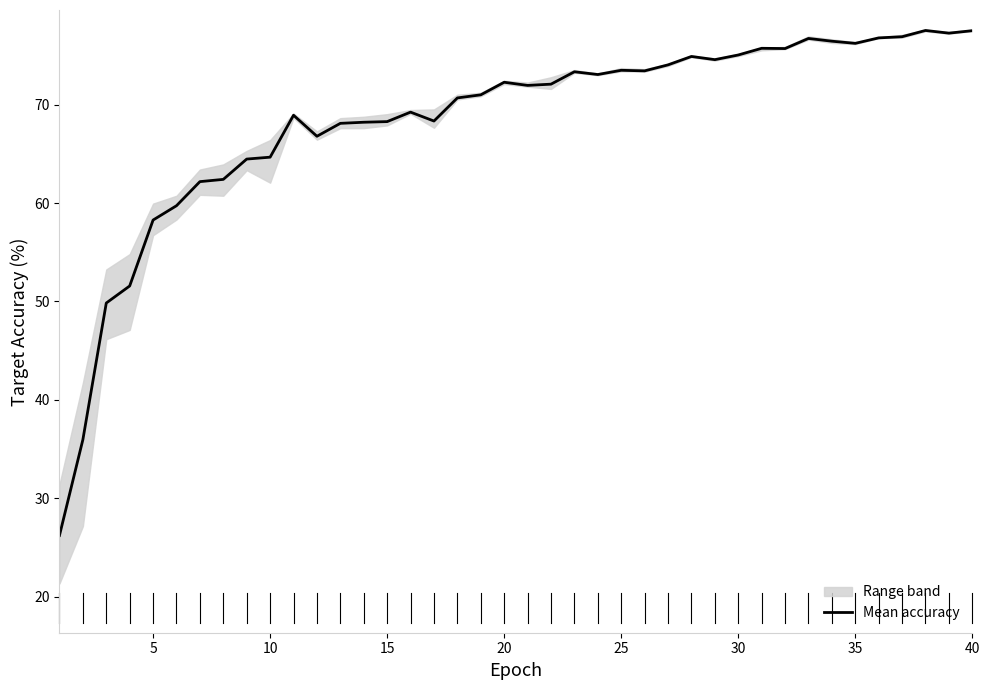

The value of Mean accuracy at 20 is 72.3. True or false?

True